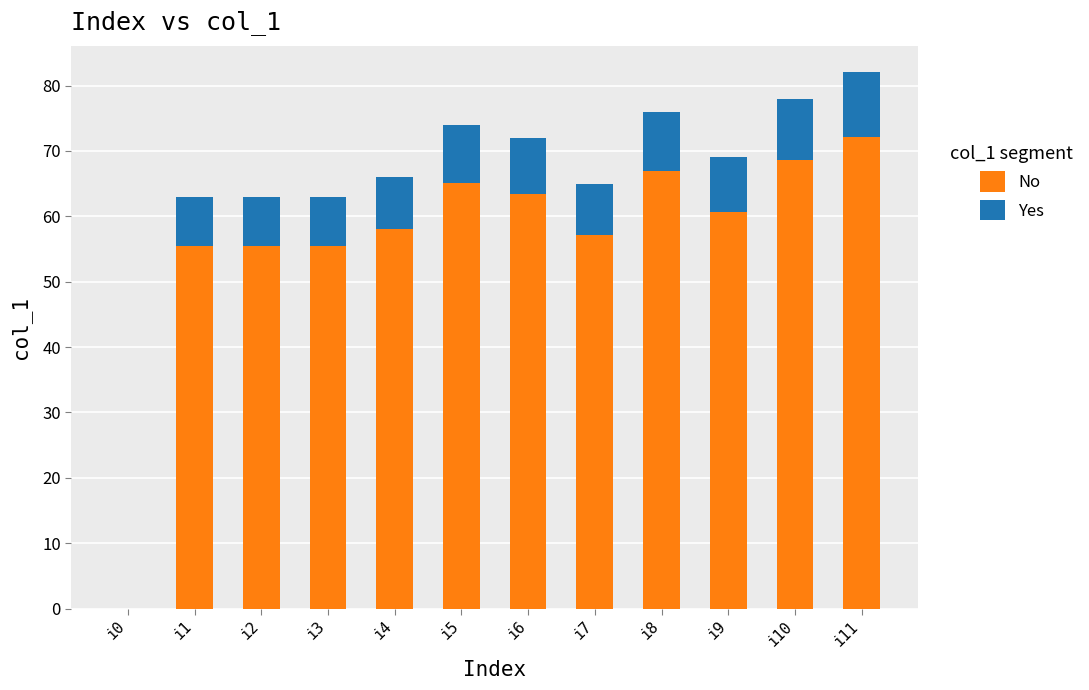

Are the bars horizontal?

No